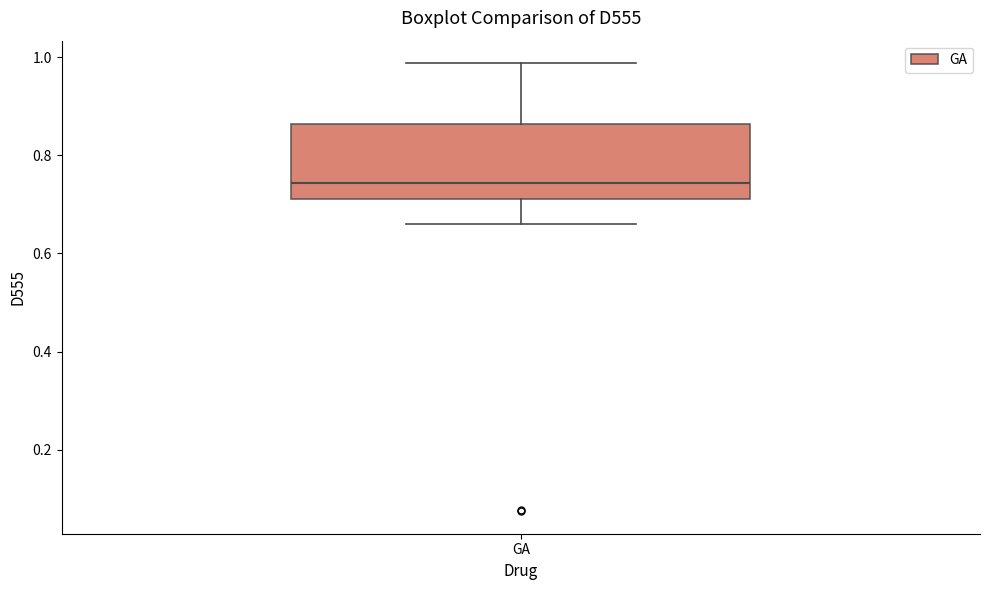

Transcribe this box plot: give where the median line is, the range the box spans, and where the two whiskers end, as read against the y-axis. The values are not printed on the chart, so give them approximately, as read against the axis.

median 0.74, box 0.72 to 0.86, whiskers 0.66 to 0.98